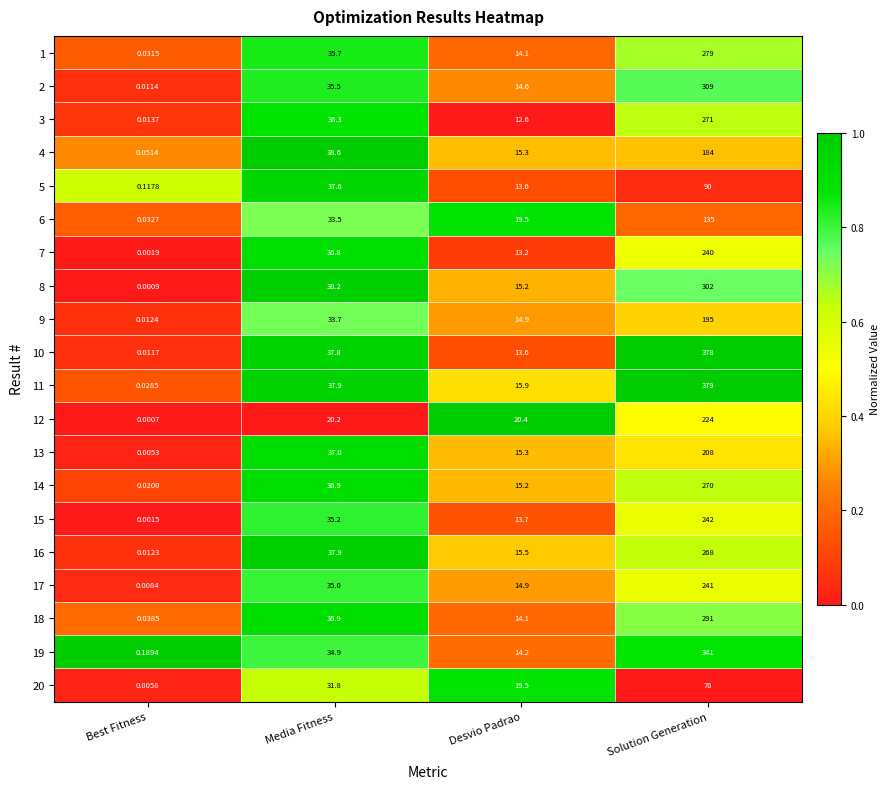

What is the total value across all series at Media Fitness?

707.4